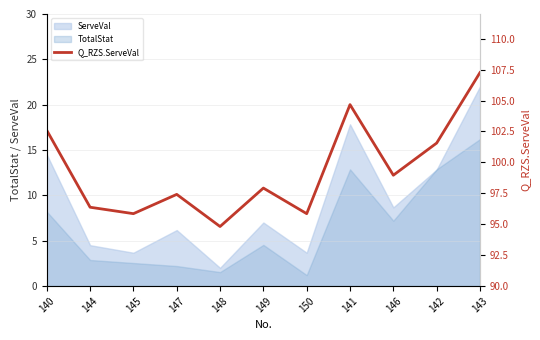

What is the maximum value shown in the chart?

107.3